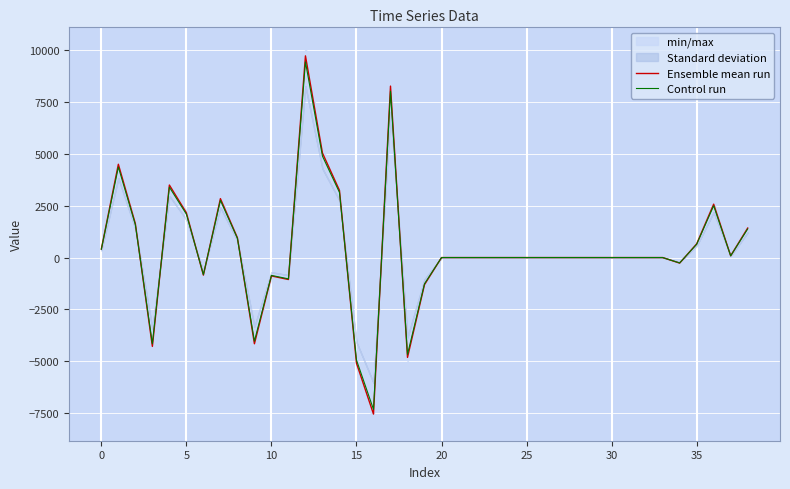

What is the minimum value for Control run?

-7311.7